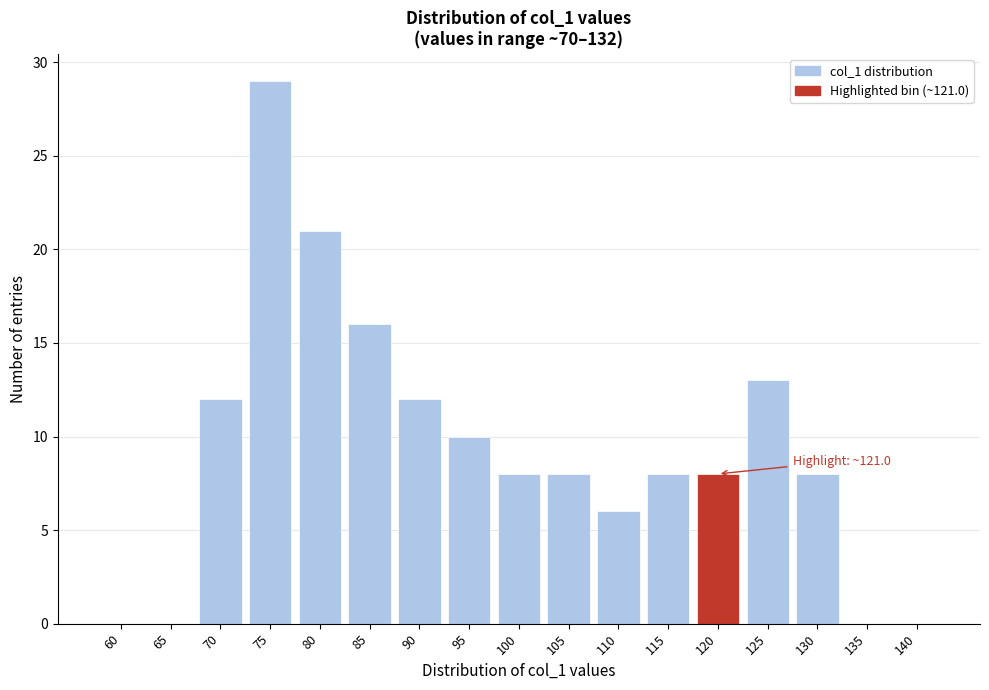

Reading left to right, transcribe all the data shown in this chart.

60=0	65=0	70=12	75=29	80=21	85=16	90=12	95=10	100=8	105=8	110=6	115=8	120=8	125=13	130=8	135=0	140=0